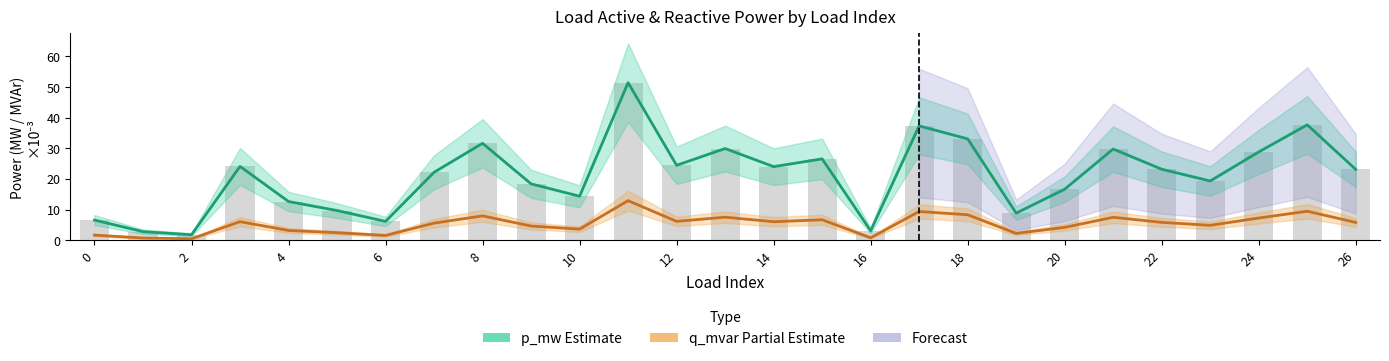

What is the minimum value shown in the chart?

0.4